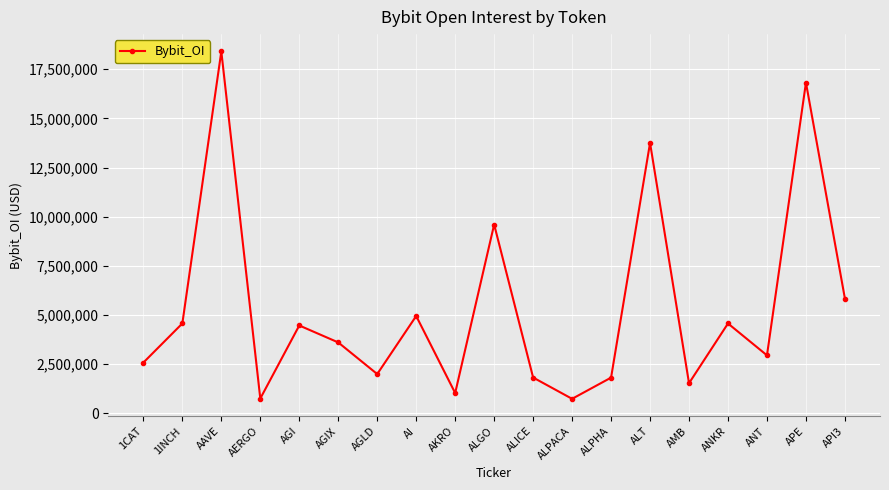

Where is the first local minimum?

AERGO